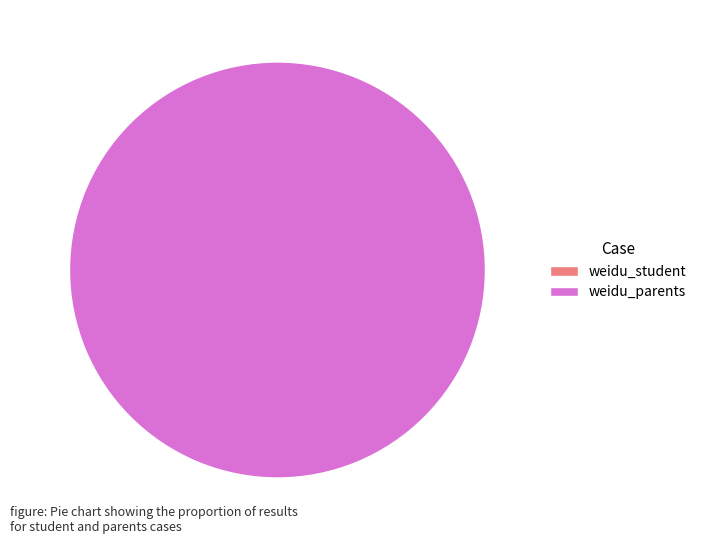

True or false: weidu_student accounts for 0% of the total.

True